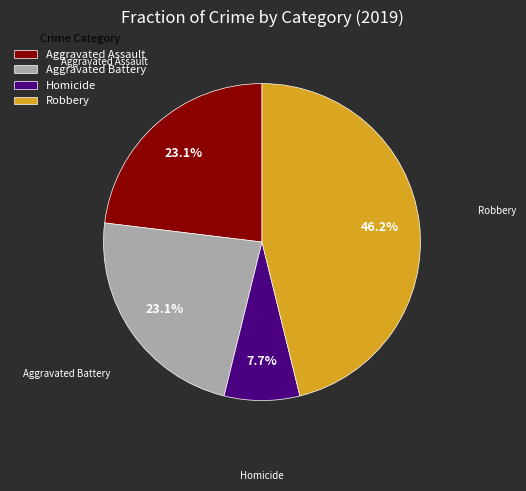

Which has a higher value, Aggravated Assault or Homicide?

Aggravated Assault